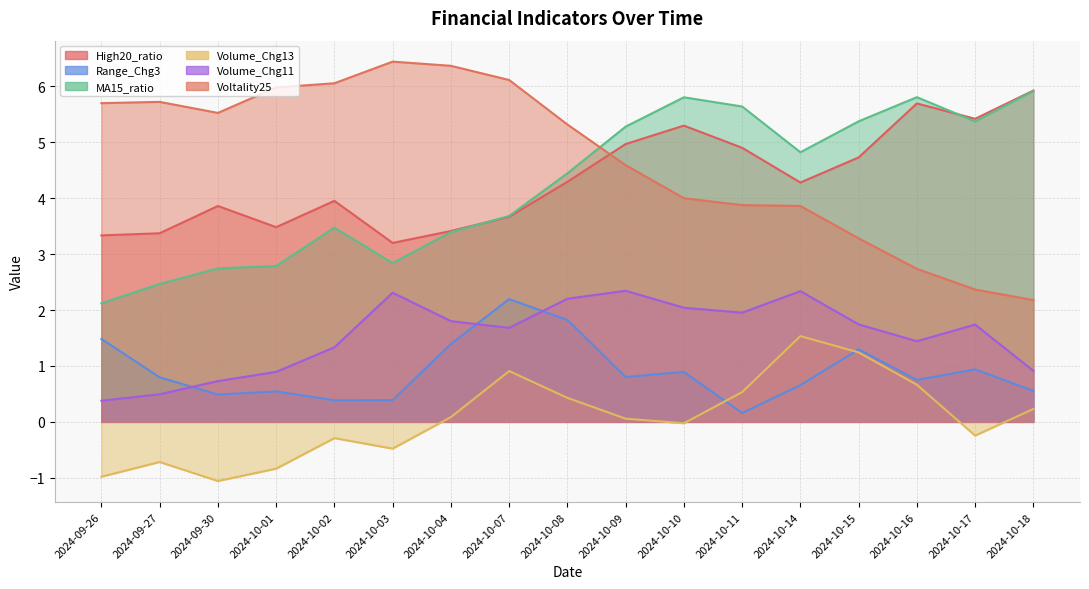

Is the value of MA15_ratio at 2024-10-04 greater than the value of Volume_Chg11 at 2024-10-10?

Yes